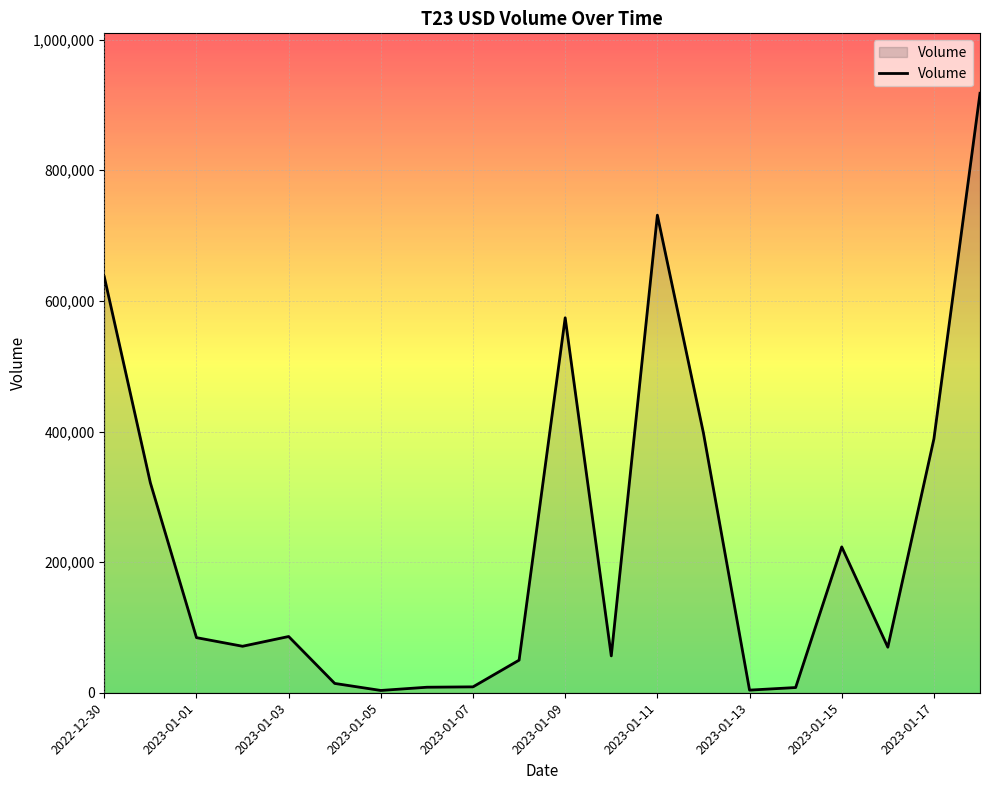

What is the maximum value shown in the chart?

917885